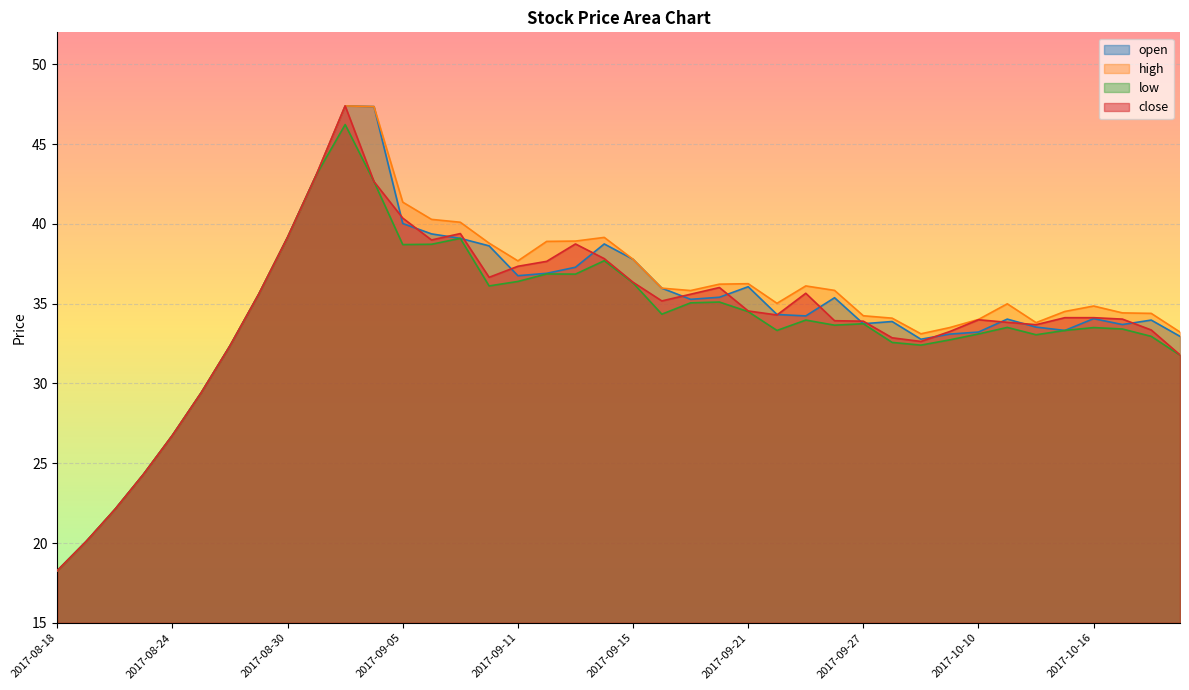

What is the minimum value for high?

18.3